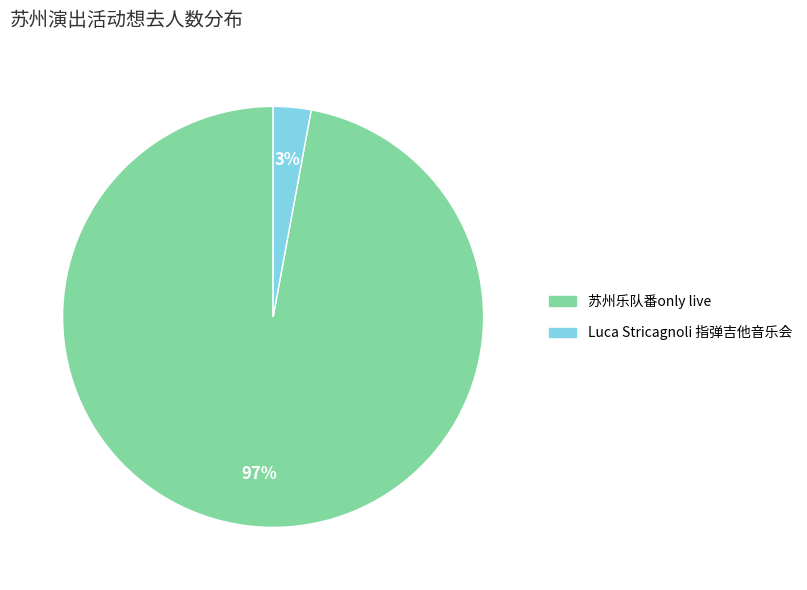

Is there a majority slice in this chart?

Yes